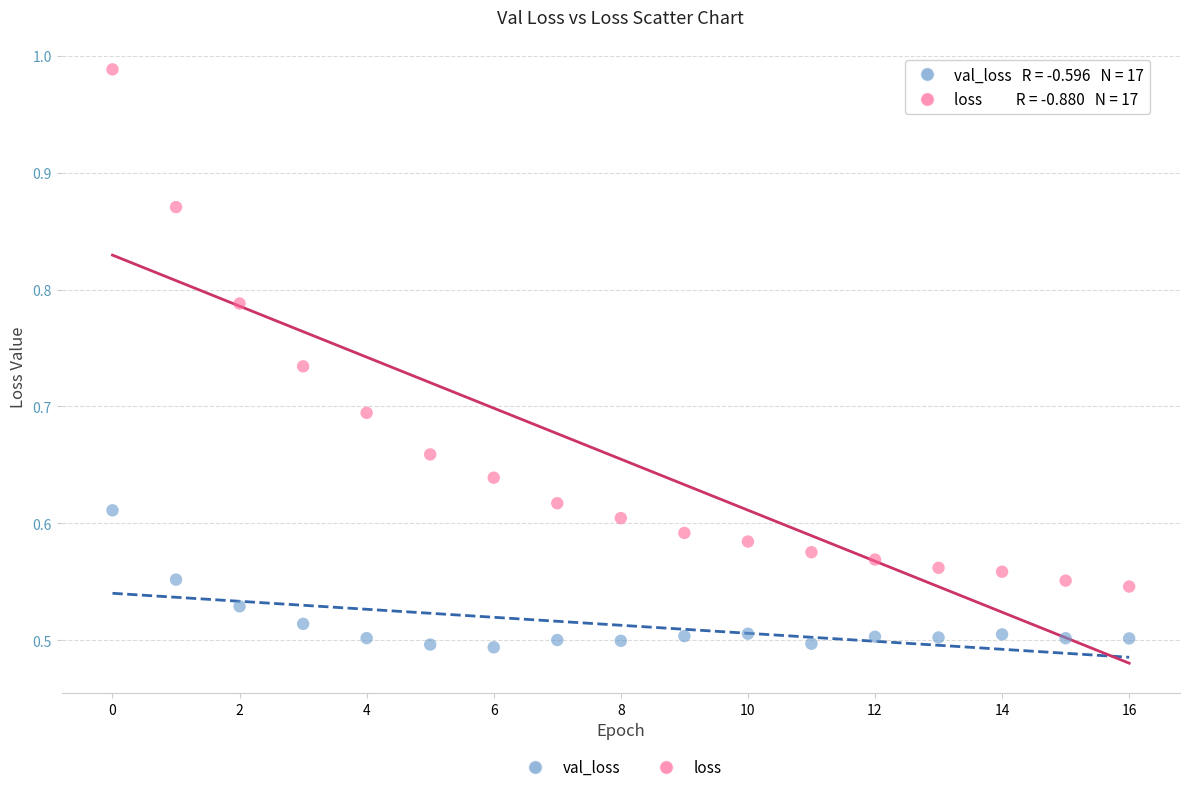

Which series contains the lowest Y value?

val_loss